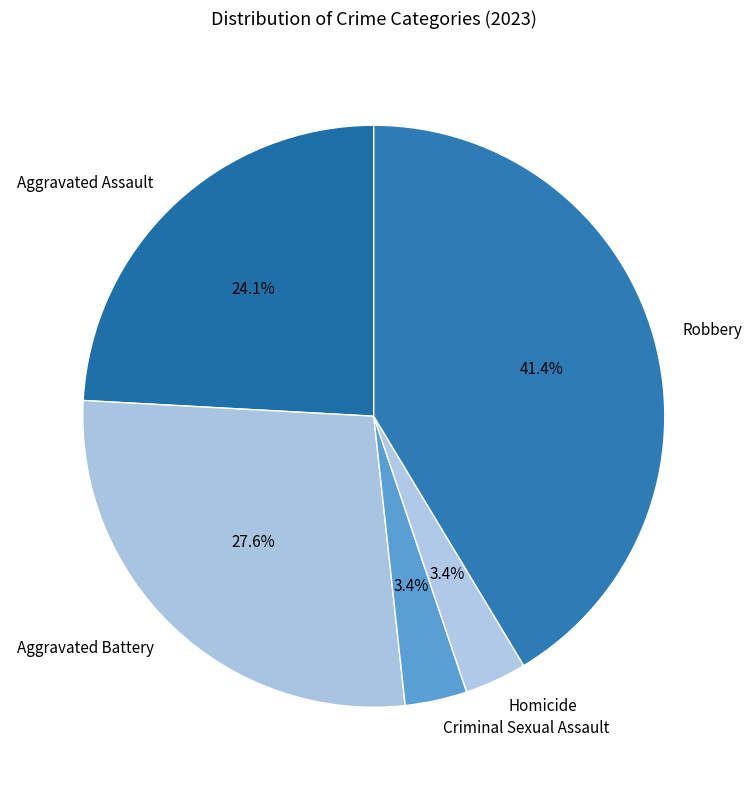

To the nearest percent, what portion does Aggravated Assault represent?

24%